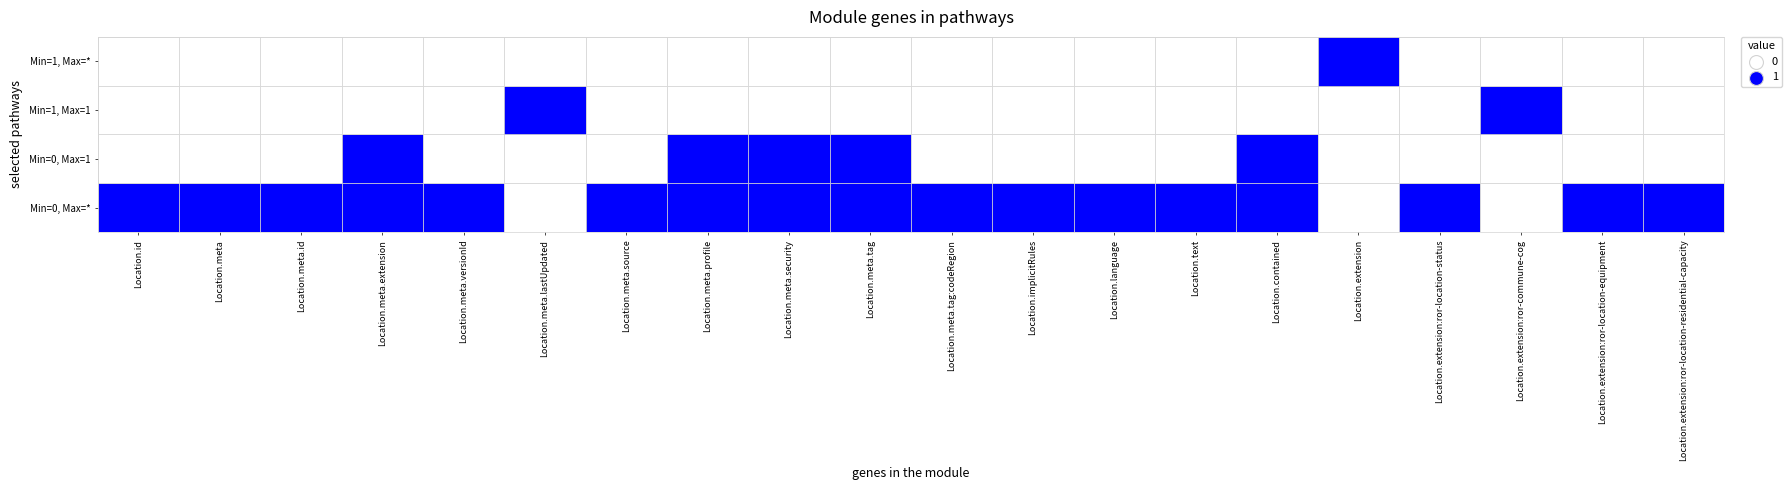

Rank the categories by Location.language value from highest to lowest.

1, 3, 0, 2